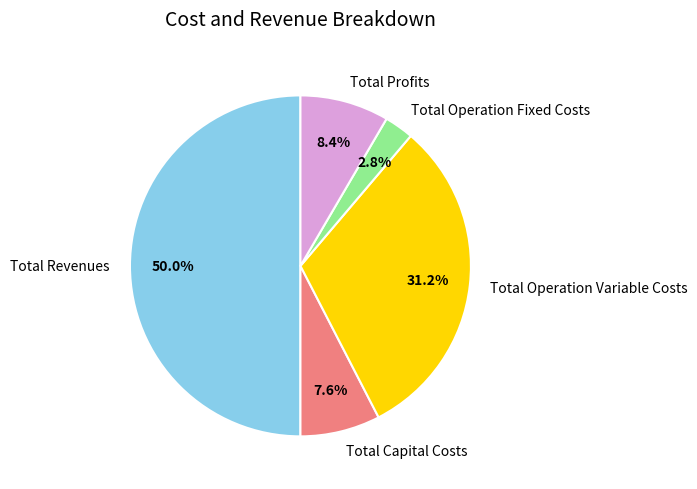

Which category has the biggest portion of the pie?

Total Revenues